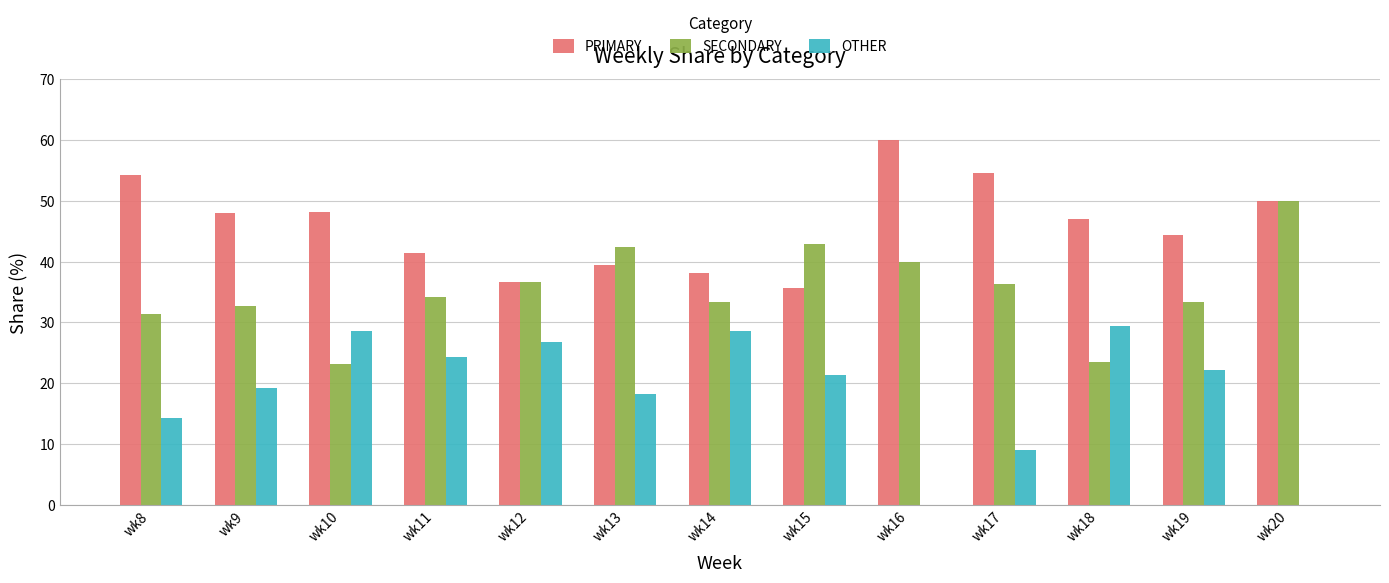

What is the difference between the PRIMARY values at wk12 and wk18?

10.5